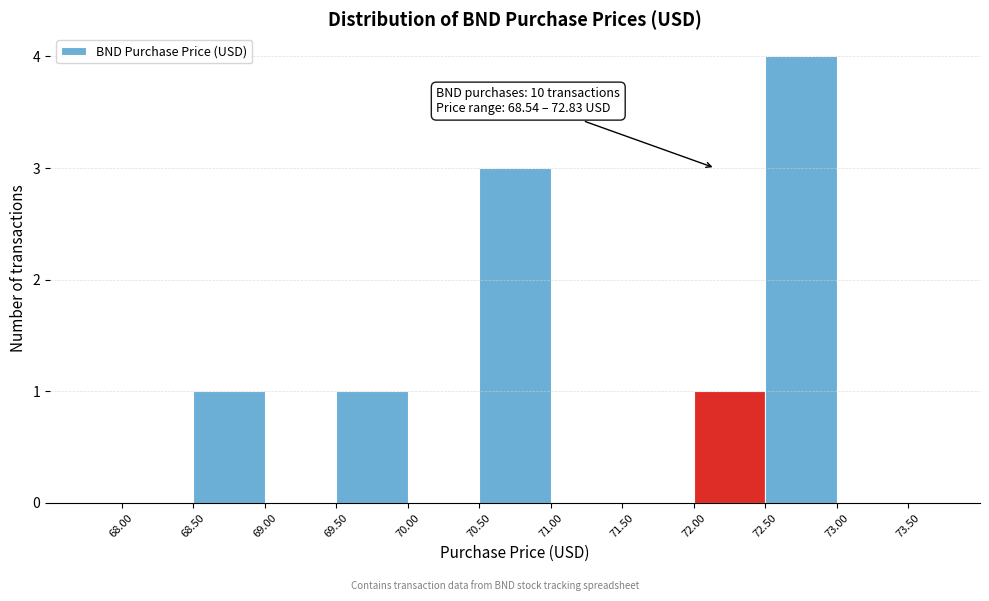

Which range on the x-axis has the tallest bar?

72.5 to 73.0